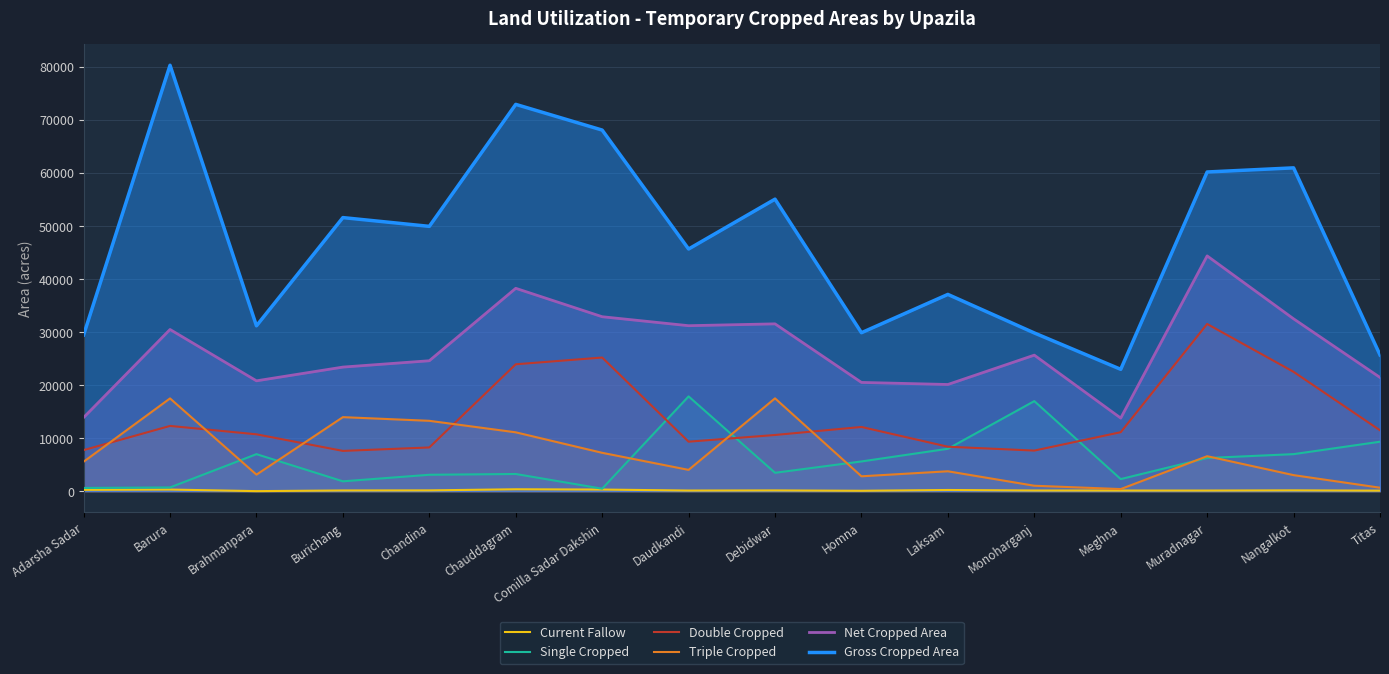

The value of Single Cropped at Daudkandi is 11912. True or false?

False